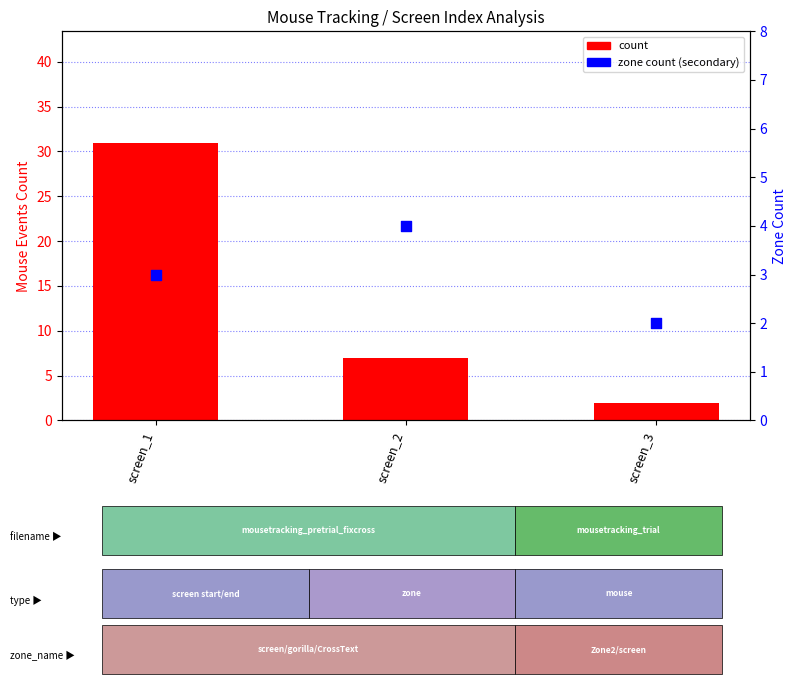

Which series has the largest total across all categories?

count